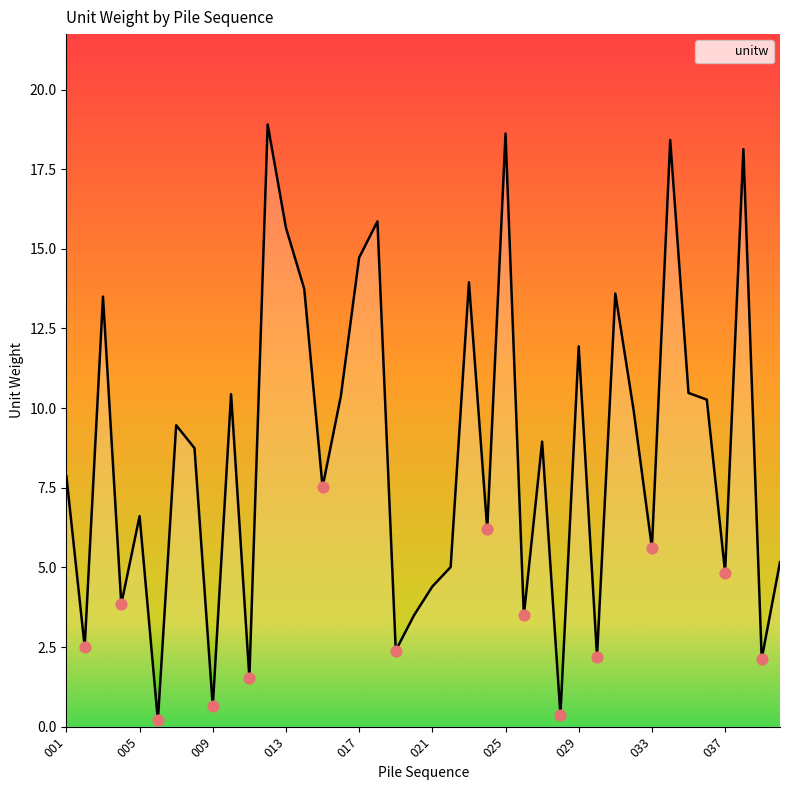

What is the maximum value shown in the chart?

18.9